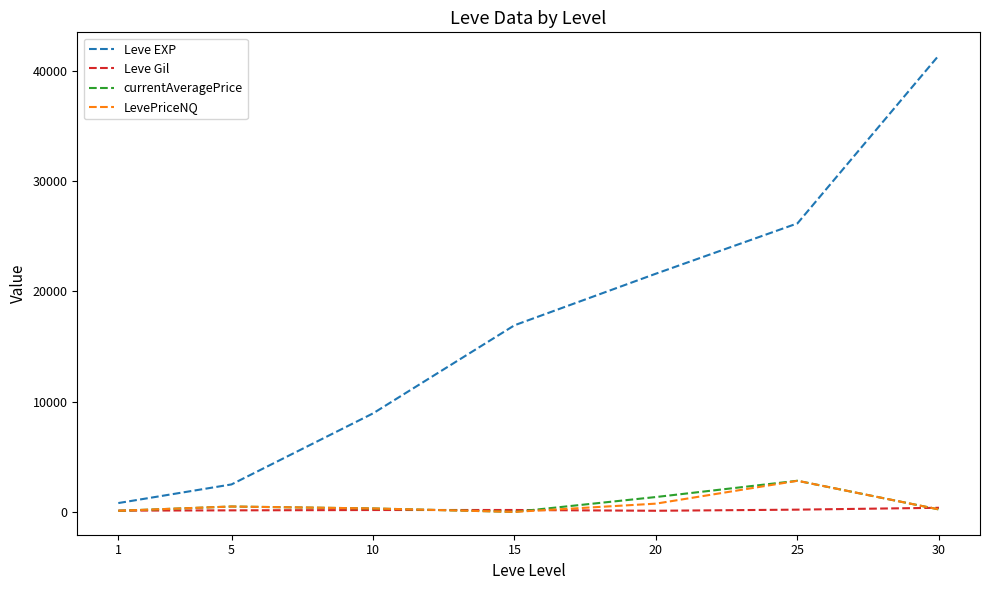

What is the maximum value for currentAveragePrice?

2821